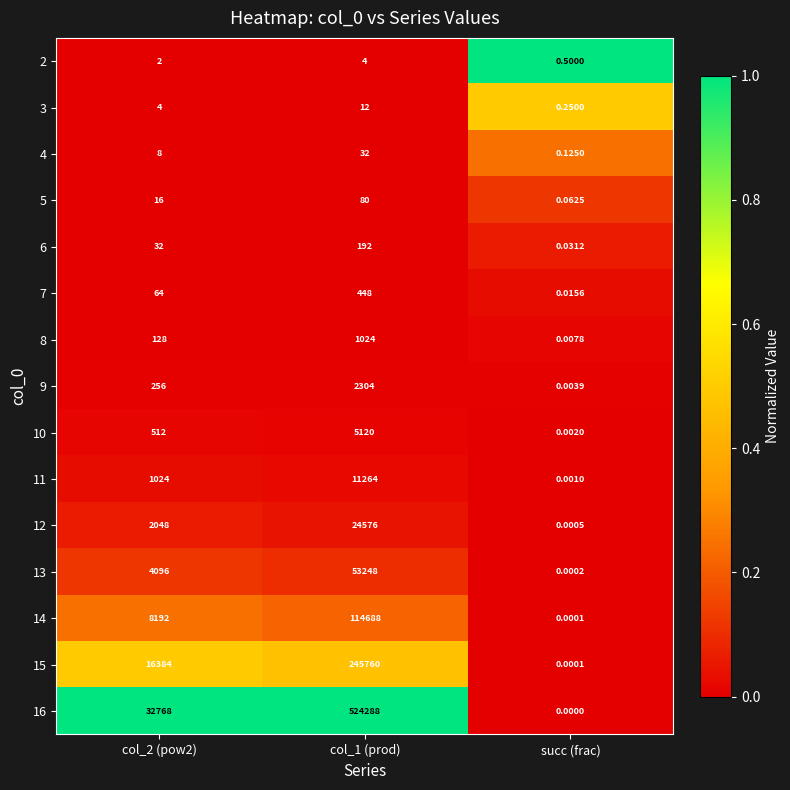

Rank the series at col_1 (prod) from lowest to highest value.

2, 3, 4, 5, 6, 7, 8, 9, 10, 11, 12, 13, 14, 15, 16